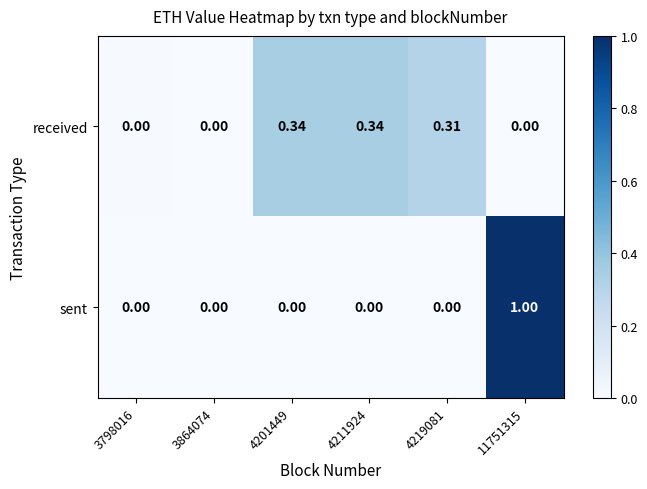

Which series has the largest range (max minus min)?

sent